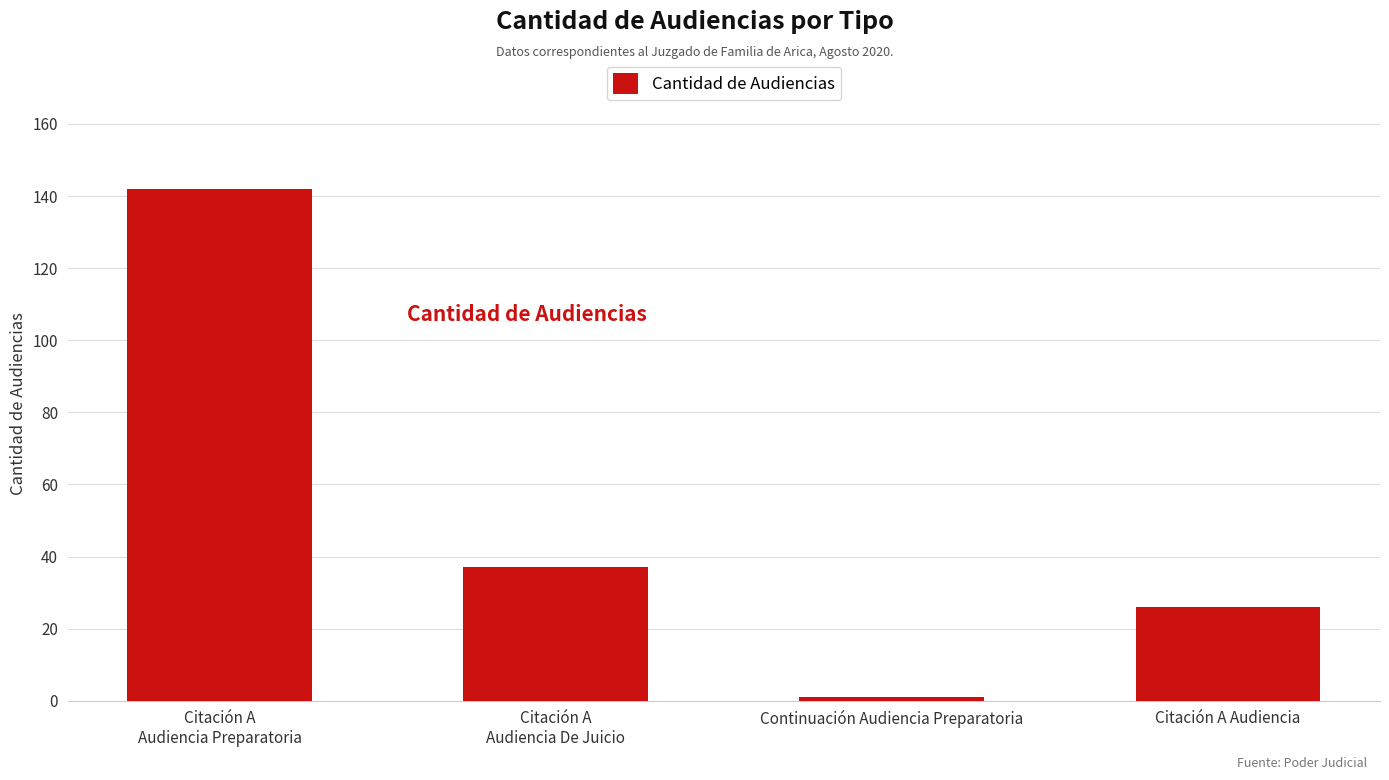

What is the ratio of the value at Citación A
Audiencia De Juicio to the value at Citación A Audiencia?

1.4